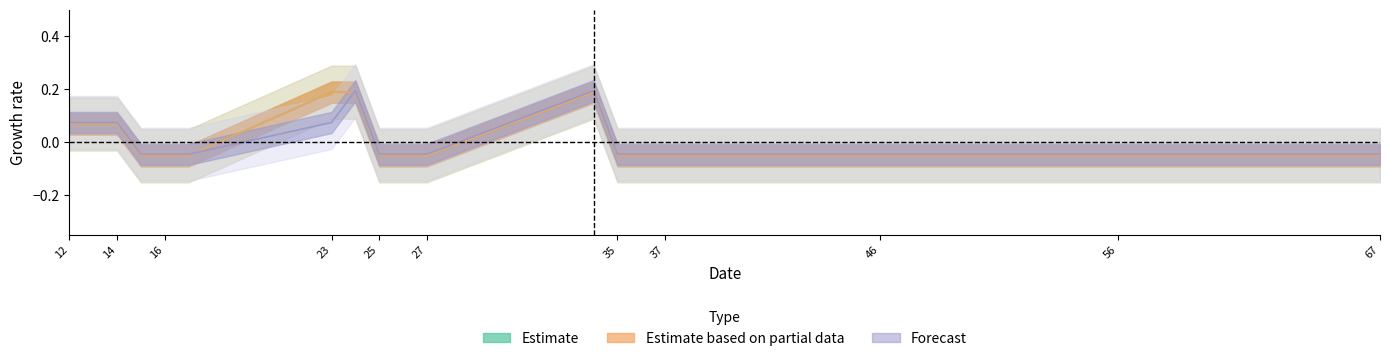

Which category has the highest value across all series?

24